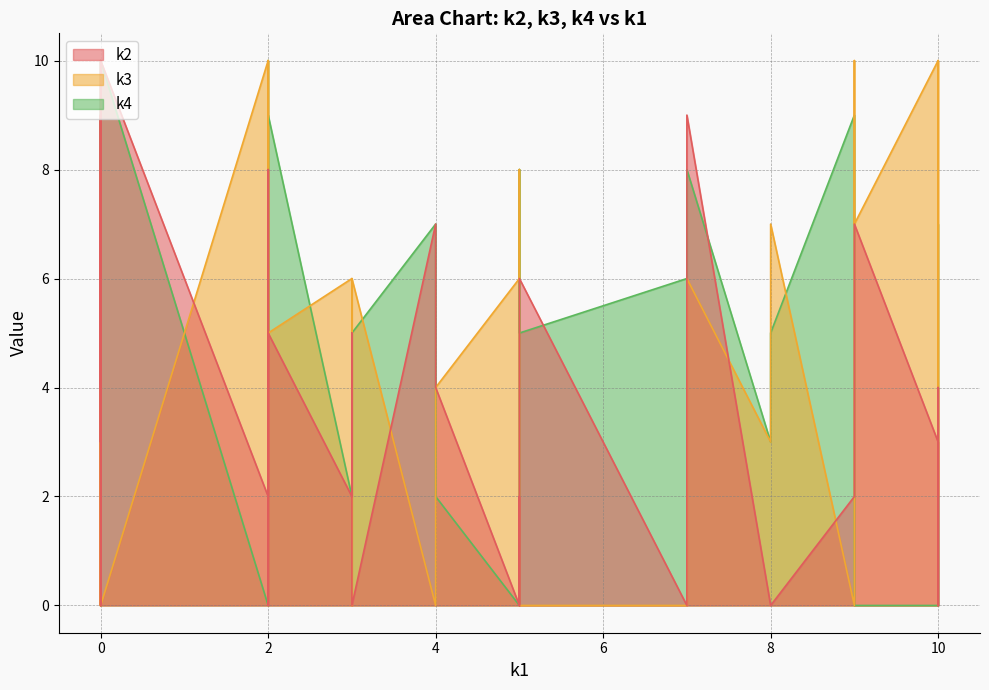

What are all the series names shown in the legend?

k2, k3, k4